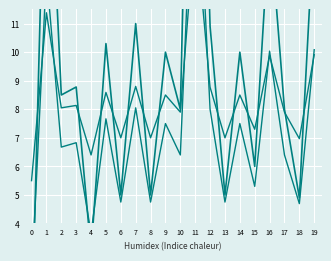

Between 0 and 9, which is larger?

9